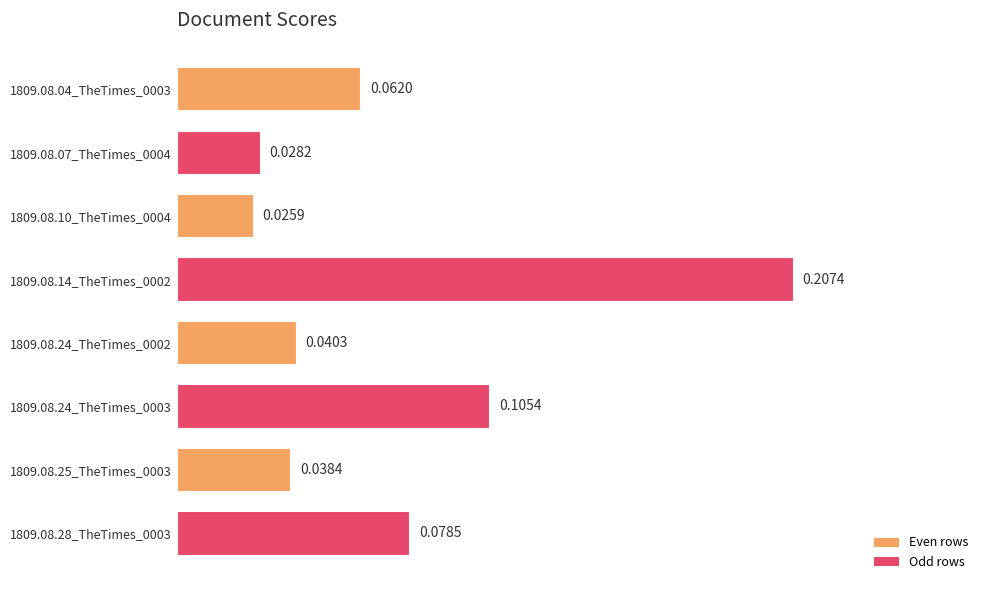

List the labels in order of value, largest first.

1809.08.14_TheTimes_0002, 1809.08.24_TheTimes_0003, 1809.08.28_TheTimes_0003, 1809.08.04_TheTimes_0003, 1809.08.24_TheTimes_0002, 1809.08.25_TheTimes_0003, 1809.08.07_TheTimes_0004, 1809.08.10_TheTimes_0004